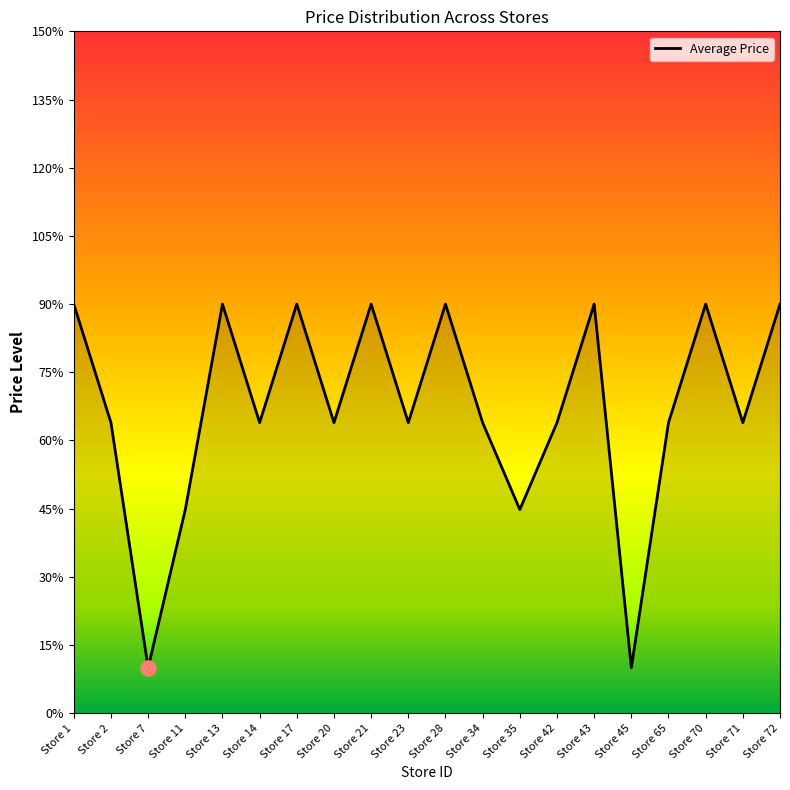

Approximately how many times larger is the value at Store 34 compared to Store 11?

1.4